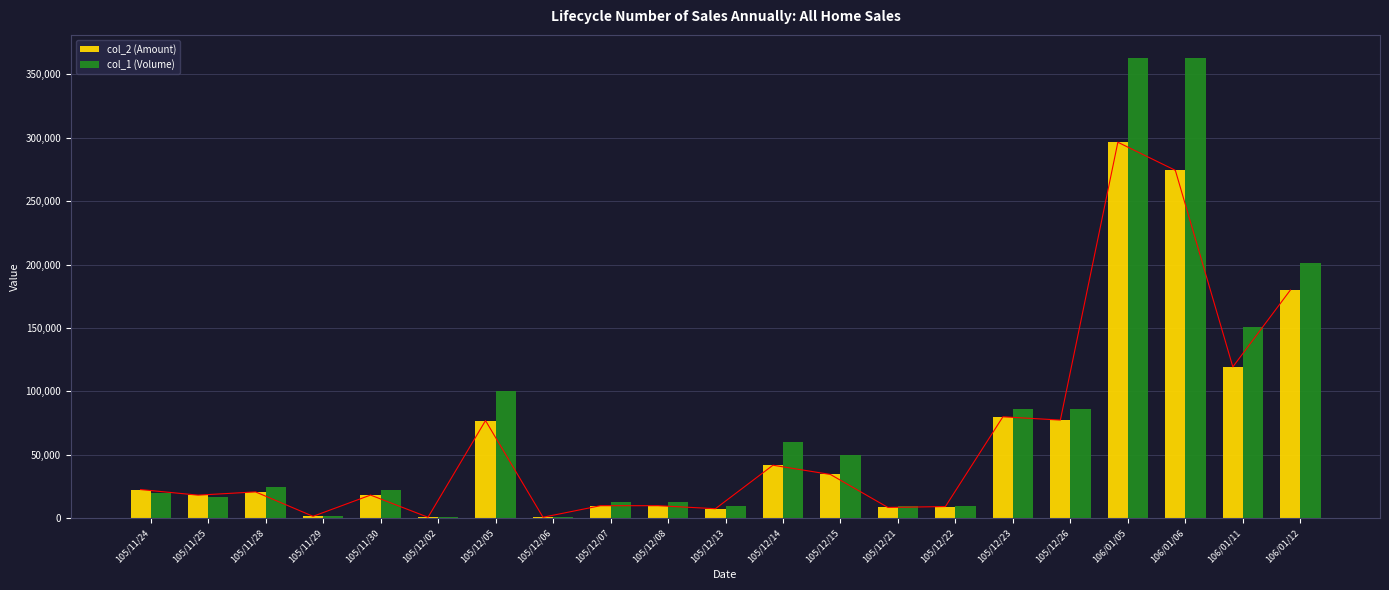

At 105/12/06, list the series in order from largest to smallest.

col_1 (Volume), col_2 (Amount)